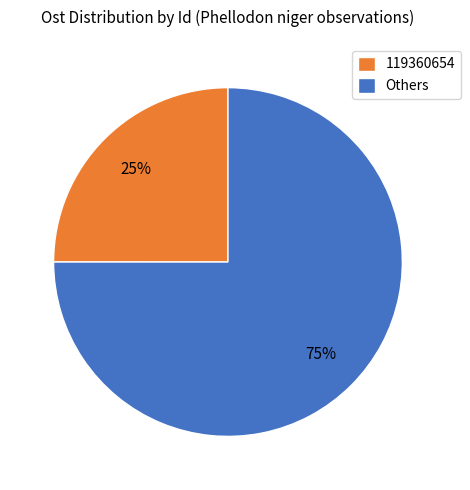

Rank the categories by value from lowest to highest.

119360654, Others